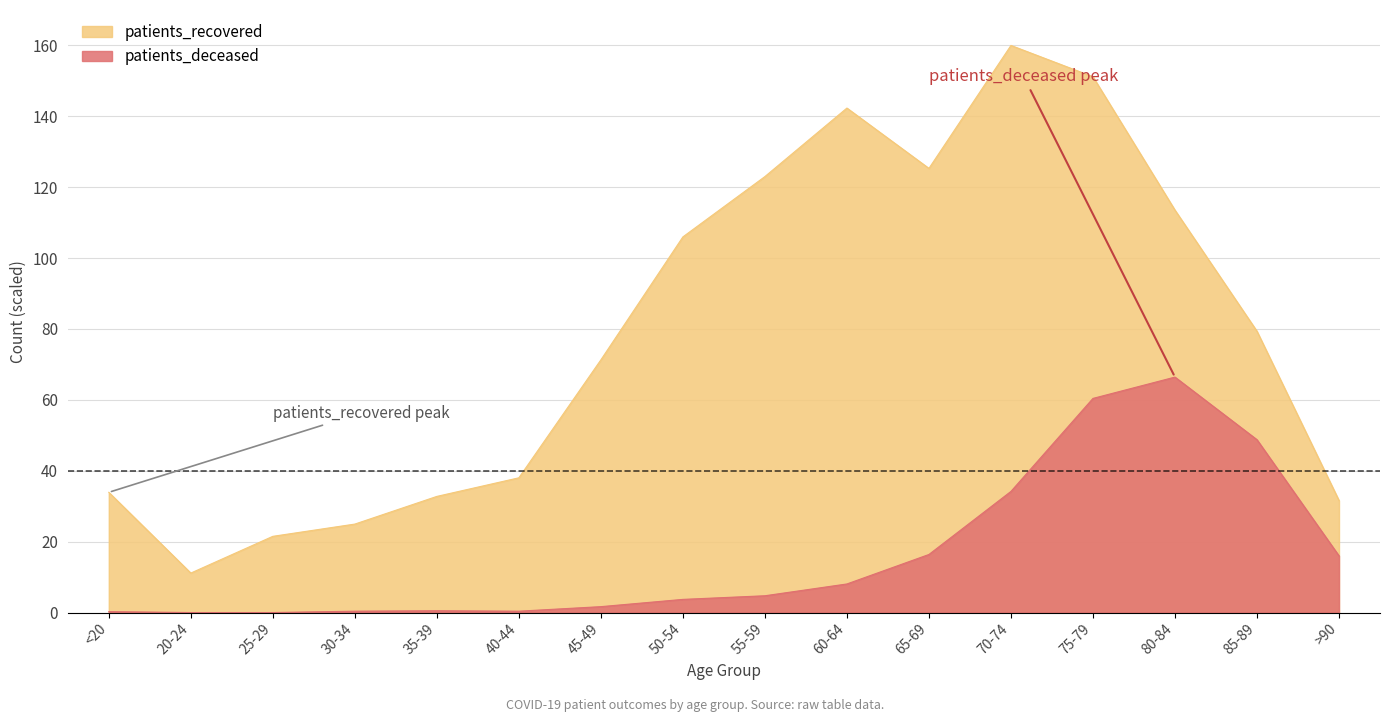

At which category does the chart reach its peak across all series?

70-74